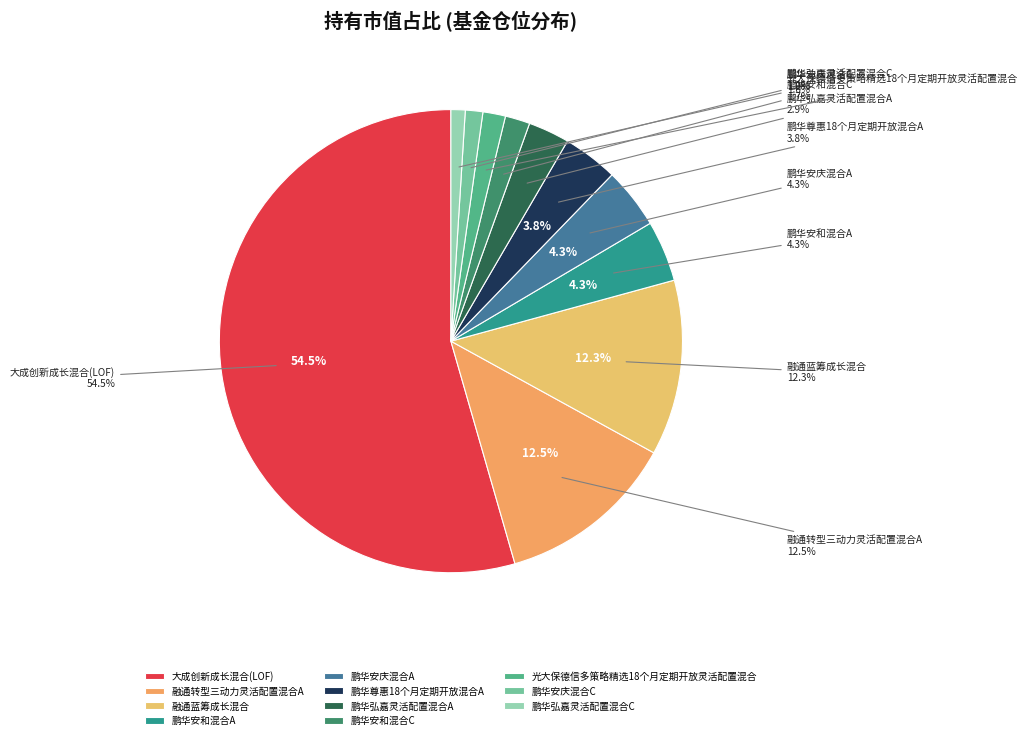

What percentage is the 鹏华弘嘉灵活配置混合C slice, to the nearest percent?

1%